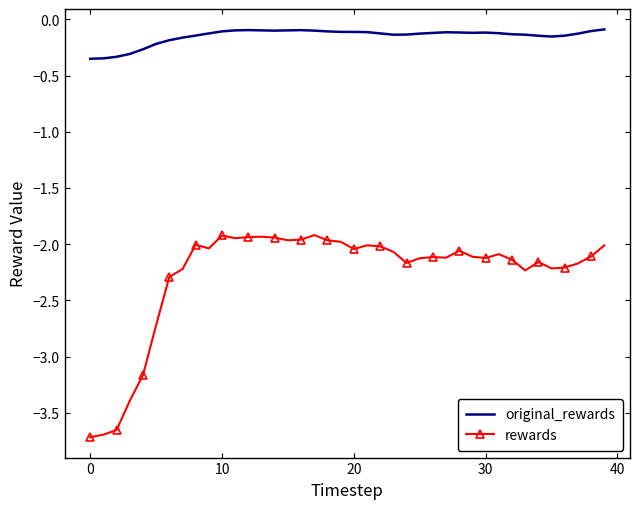

In rewards, how many points are lower than both neighbors (excluding endpoints)?

9